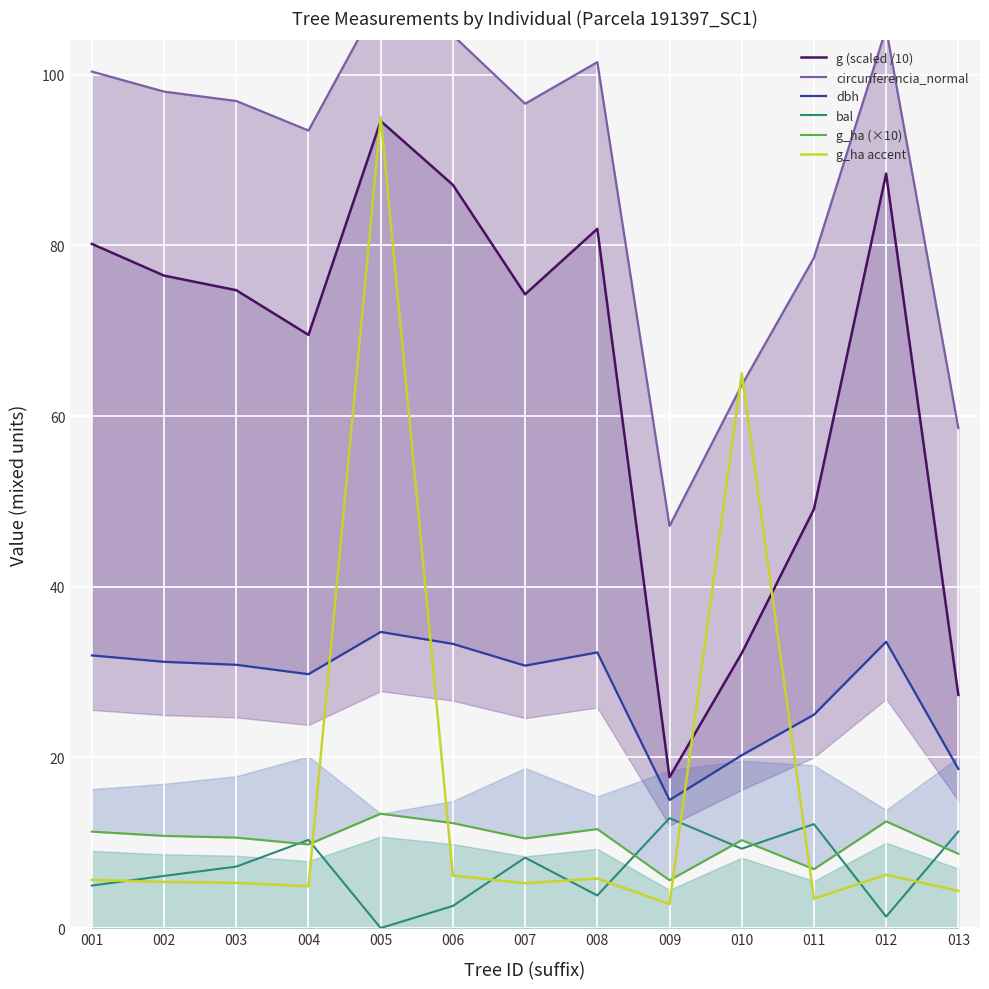

What is the difference between the second highest and second lowest values in the g_ha (×10) series?

5.6